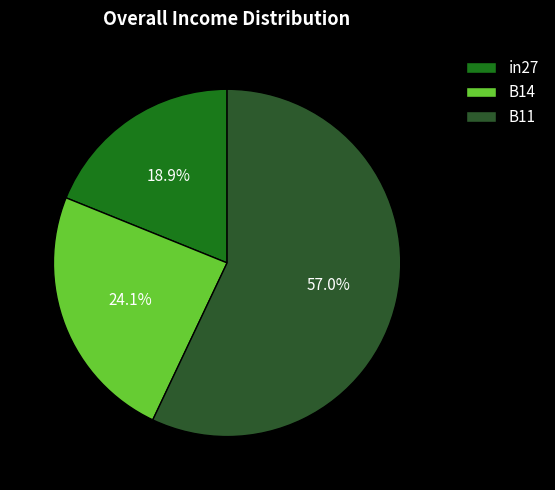

How many segments does this pie chart have?

3